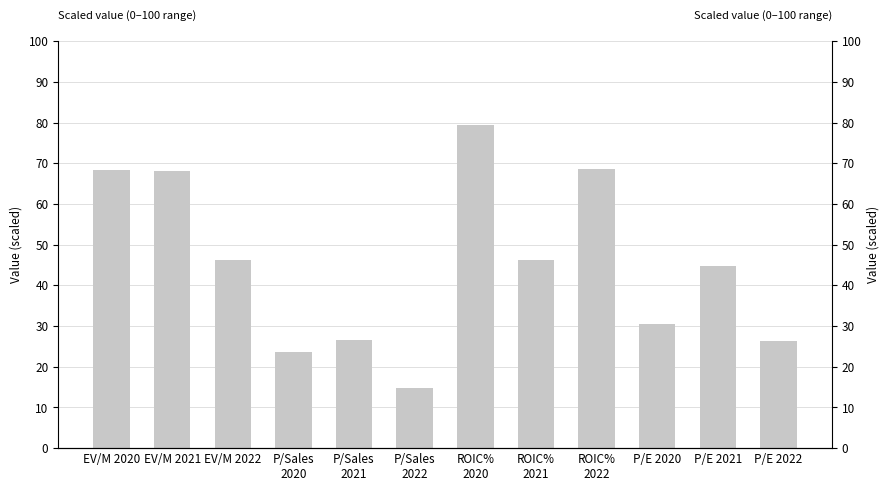

What position from the right is P/Sales
2020?

9